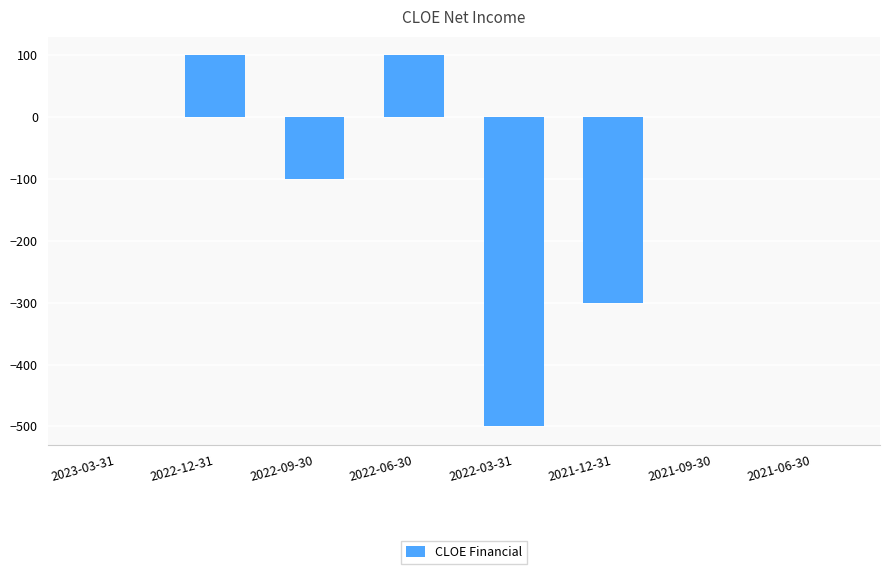

True or false: the data shows -500 at 2022-03-31.

True